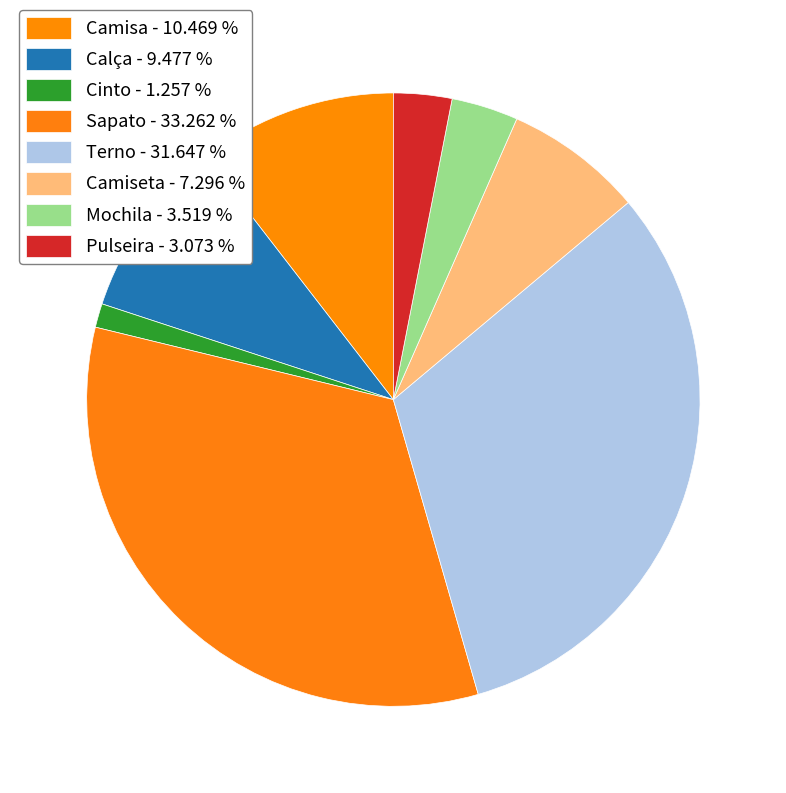

Does Sapato represent more than half of the total?

No